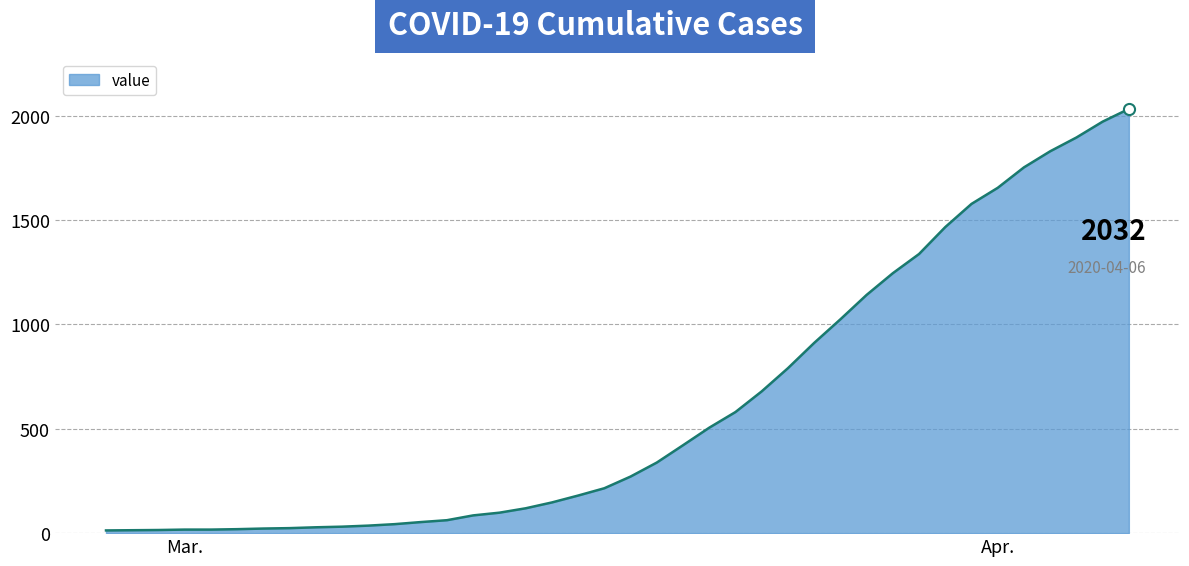

What is the greatest value displayed?

2032